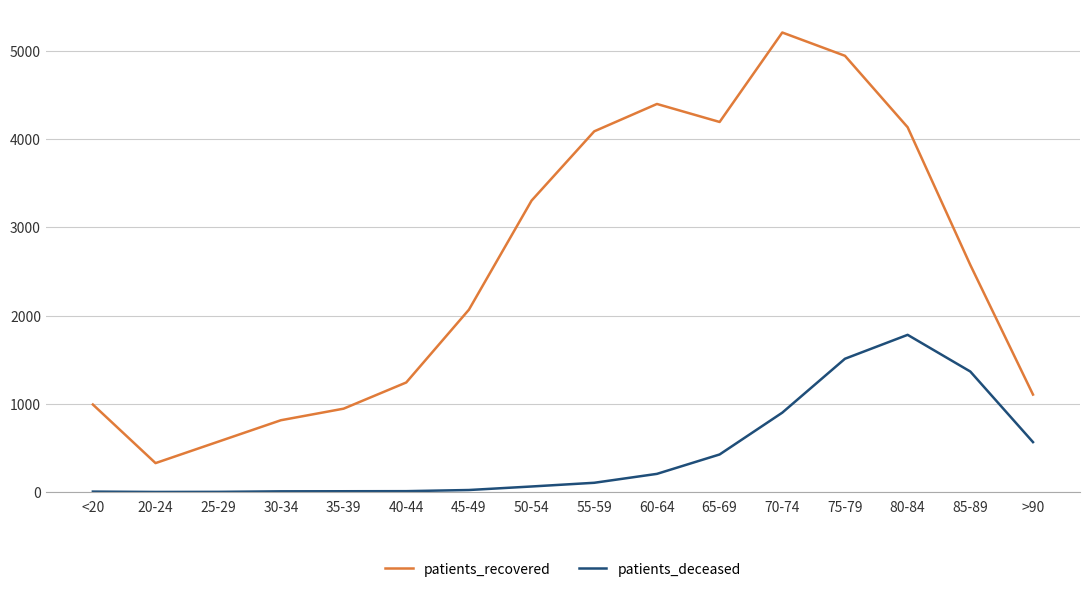

Rank the series by their maximum value, from highest to lowest.

patients_recovered, patients_deceased